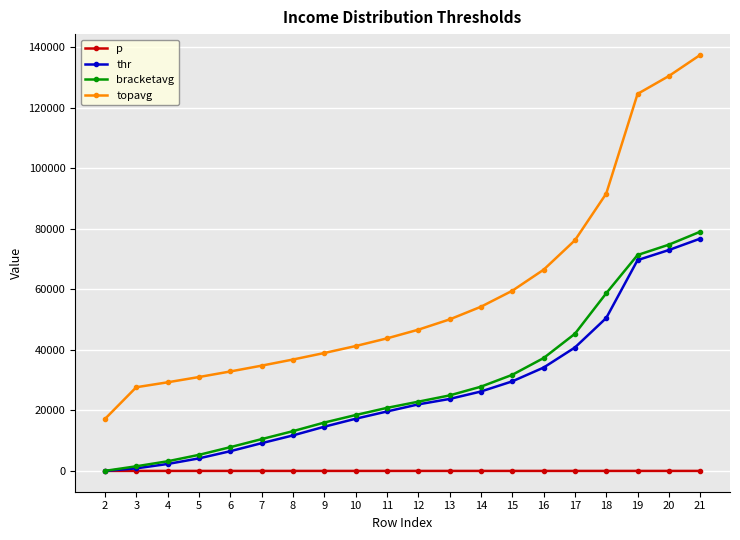

Which series has the largest range (max minus min)?

topavg